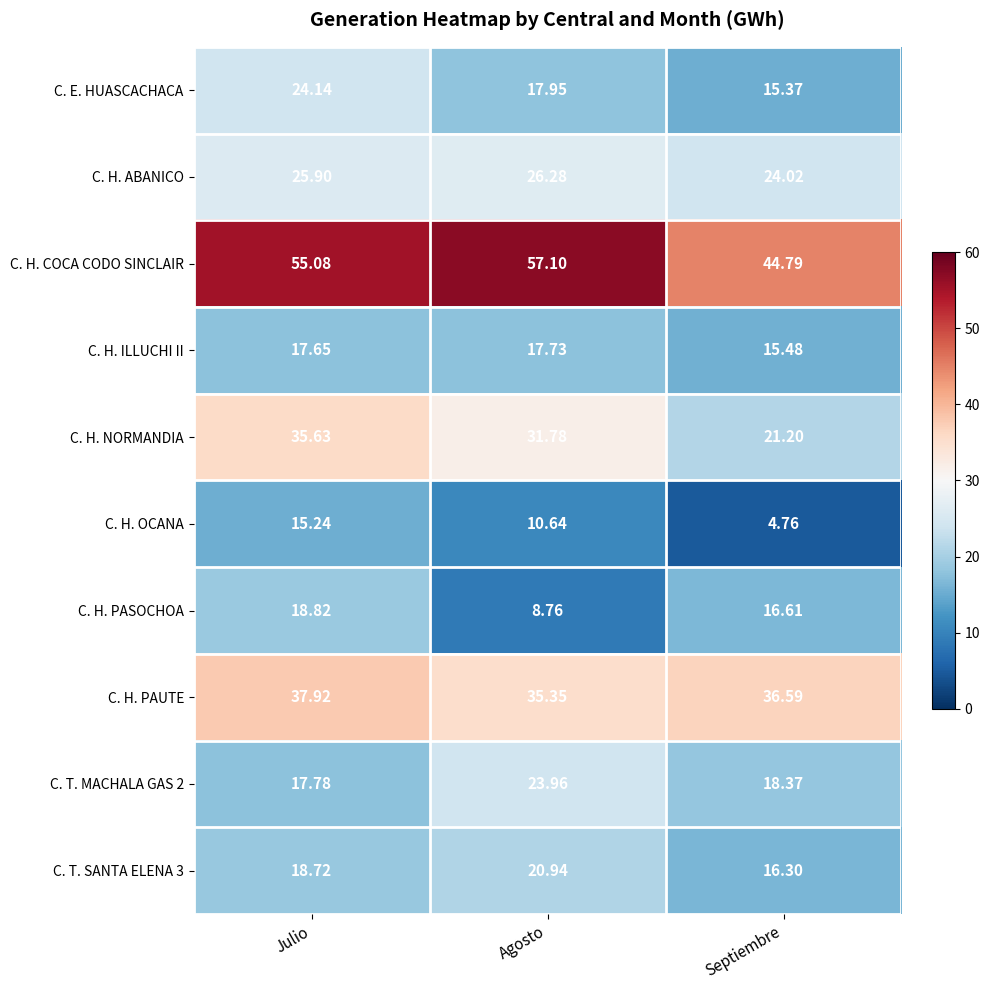

Count the number of data series in this chart.

10